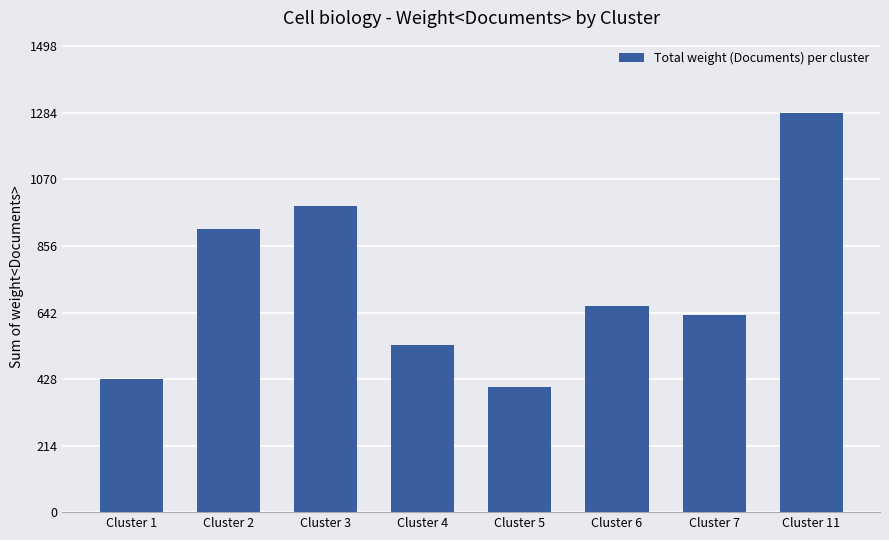

Reading left to right, extract all data points from this chart.

428	910	985	536	404	663	633	1285